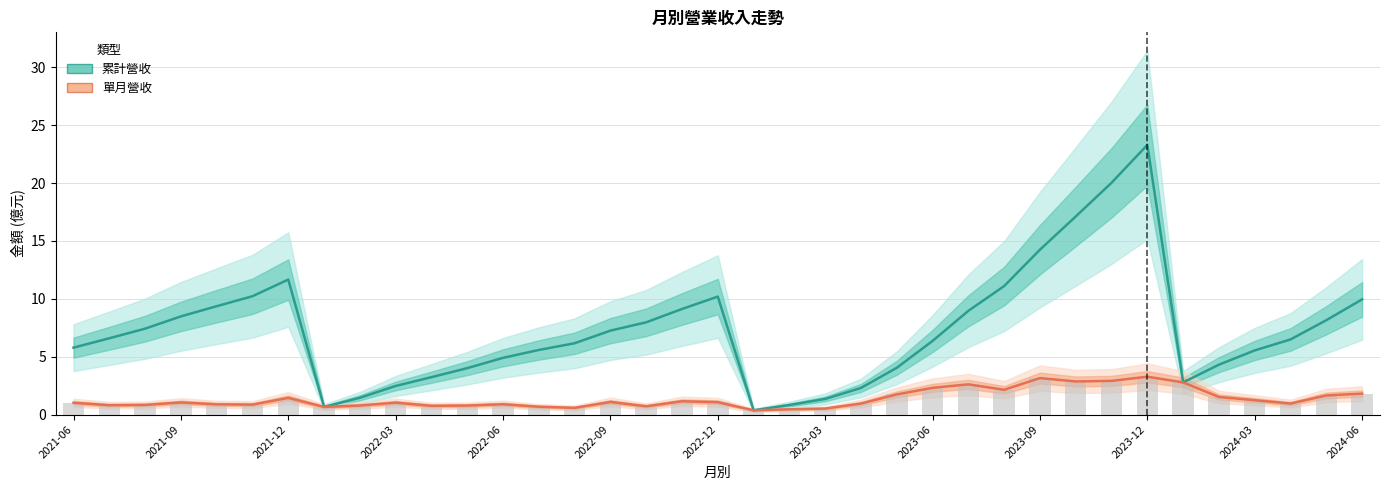

At 26, list the series in order from largest to smallest.

累計營收 (億), 單月營收 (億)